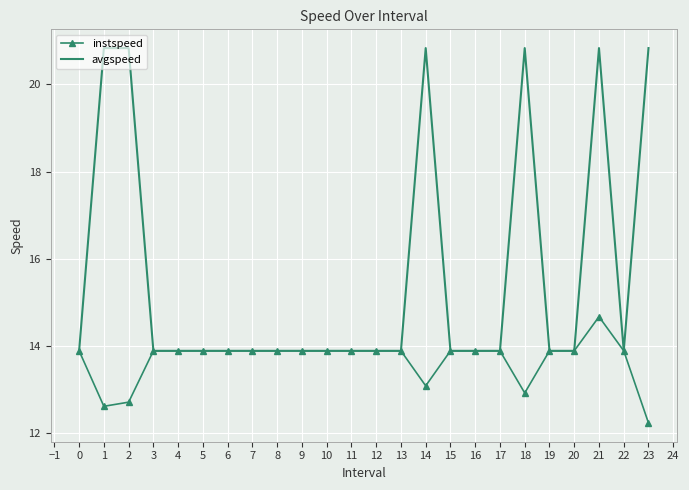

At which category does instspeed reach its first local valley?

1